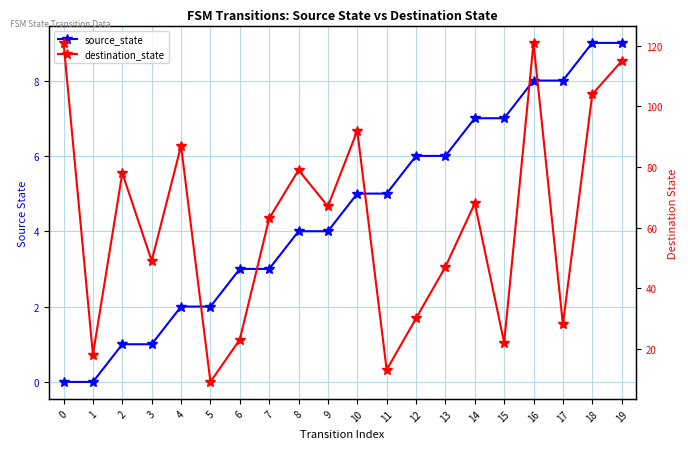

Does the chart have visible grid lines?

Yes